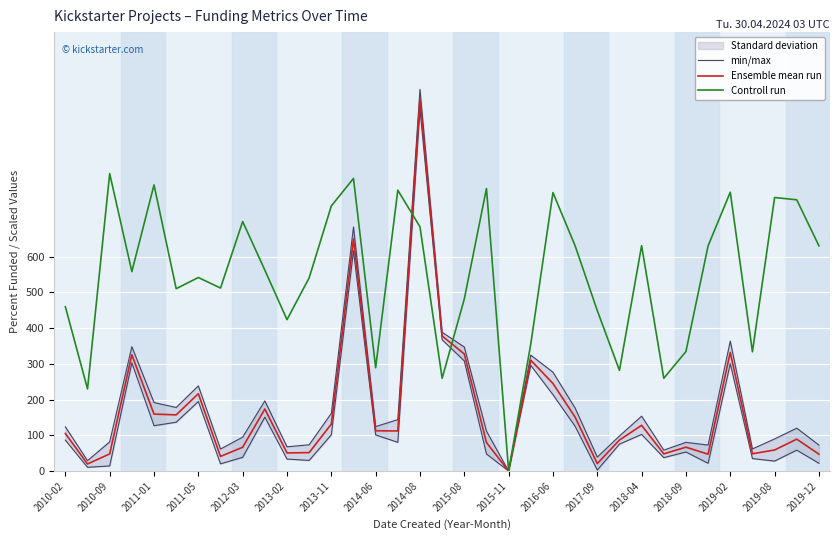

What is the approximate value of Controll run at 2011-01?

800.4